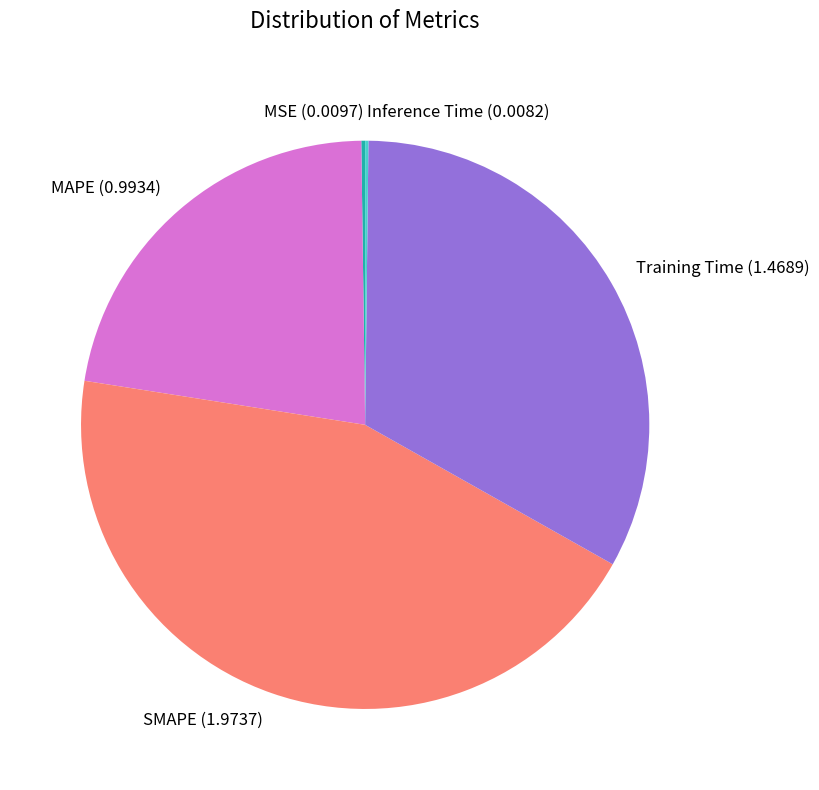

The SMAPE slice represents 50% of the pie. True or false?

False